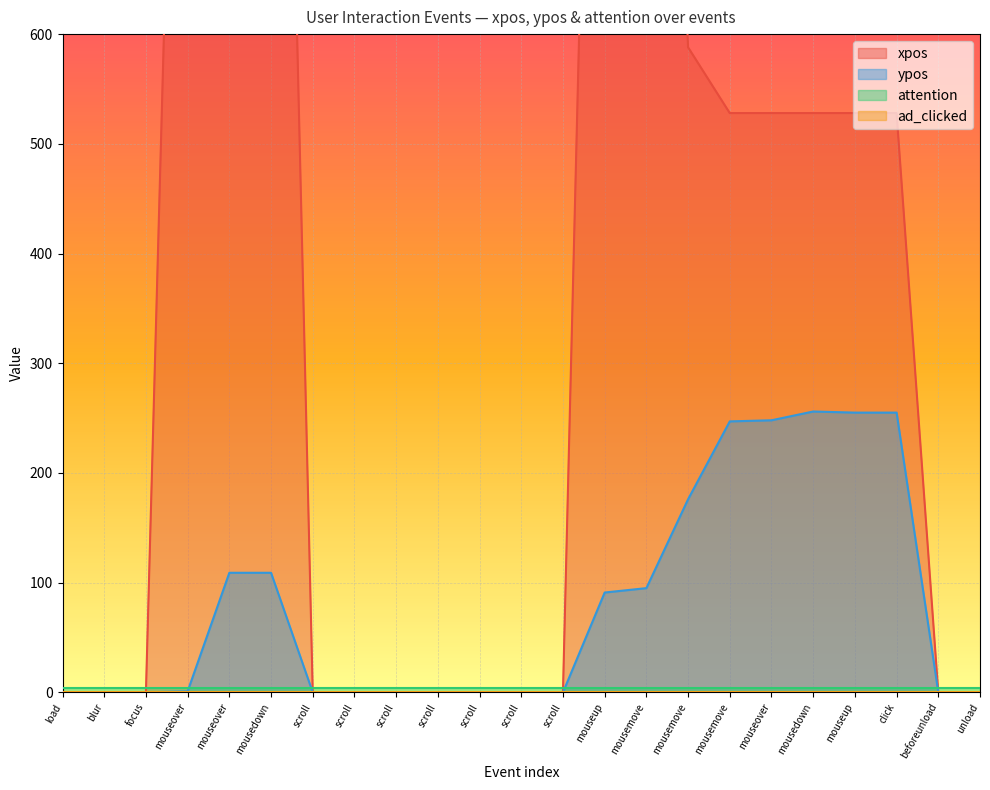

True or false: ypos and xpos intersect in this chart.

False